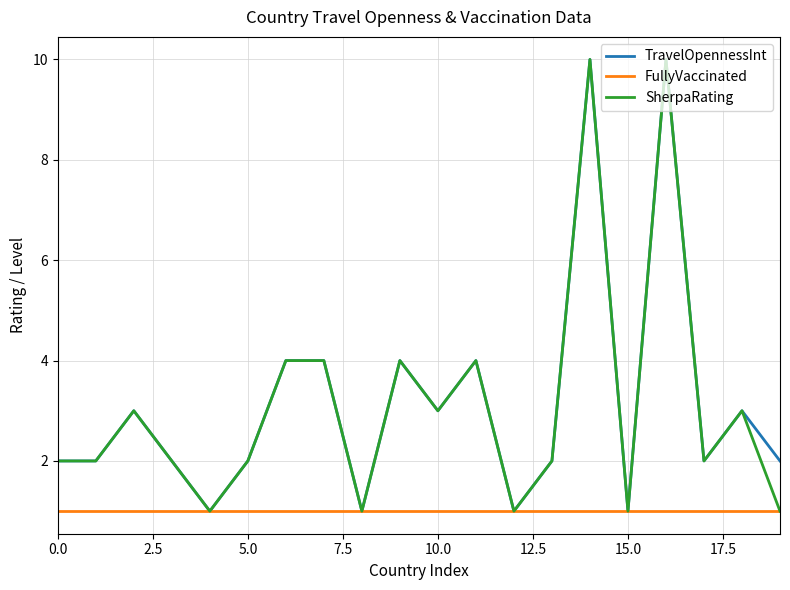

What is the maximum value shown in the chart?

10